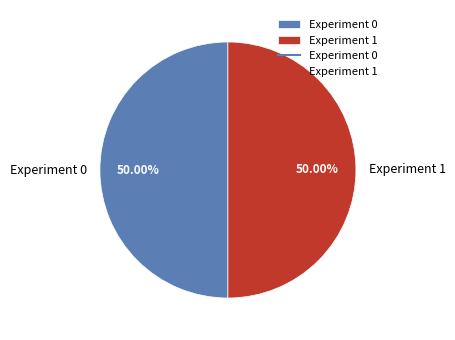

To the nearest percent, what is the average slice percentage?

50%